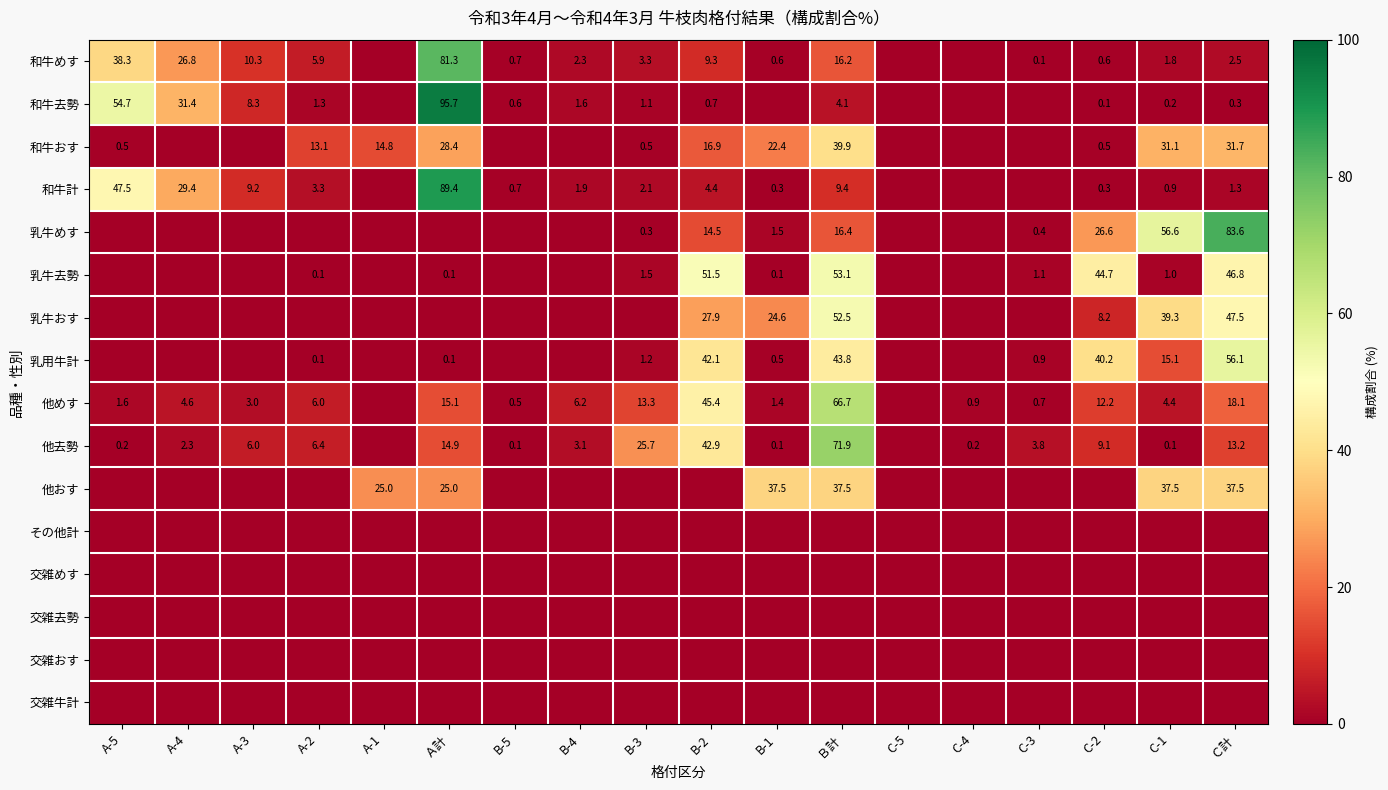

How many categories are shown in the chart?

18